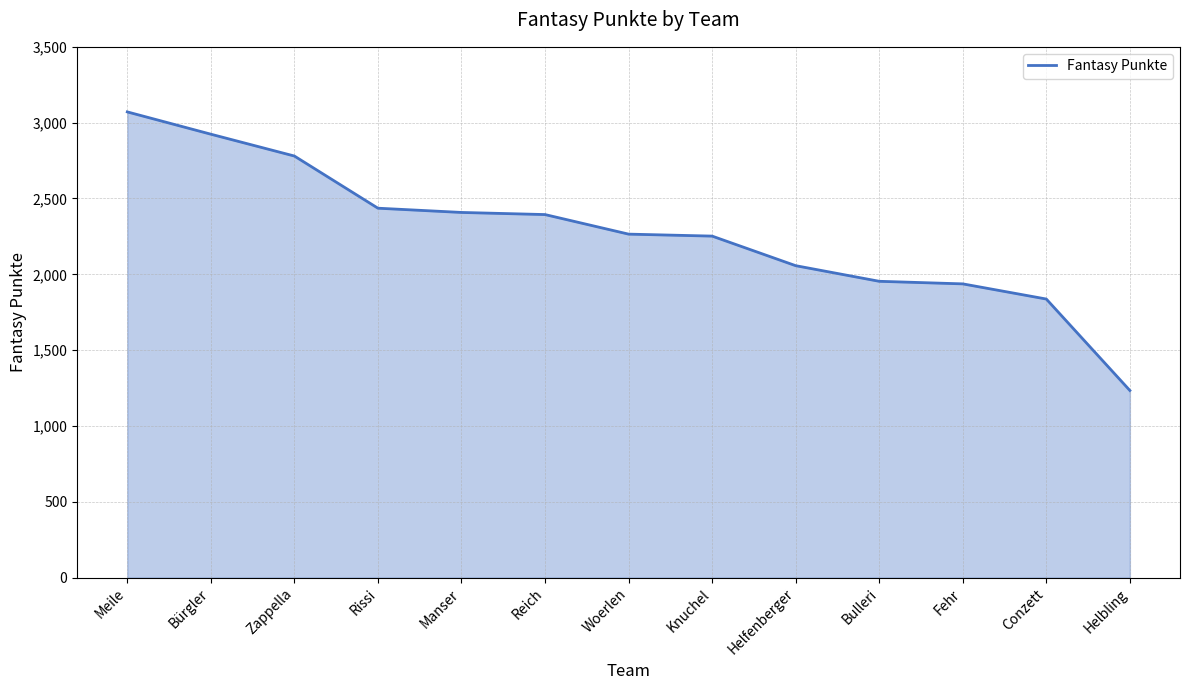

Where is the data nearest to the value 2152?

Helfenberger